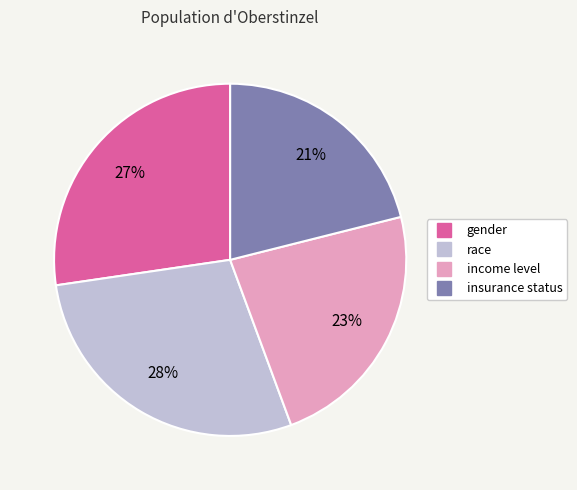

To the nearest percent, what percentage of the pie is gender?

27%